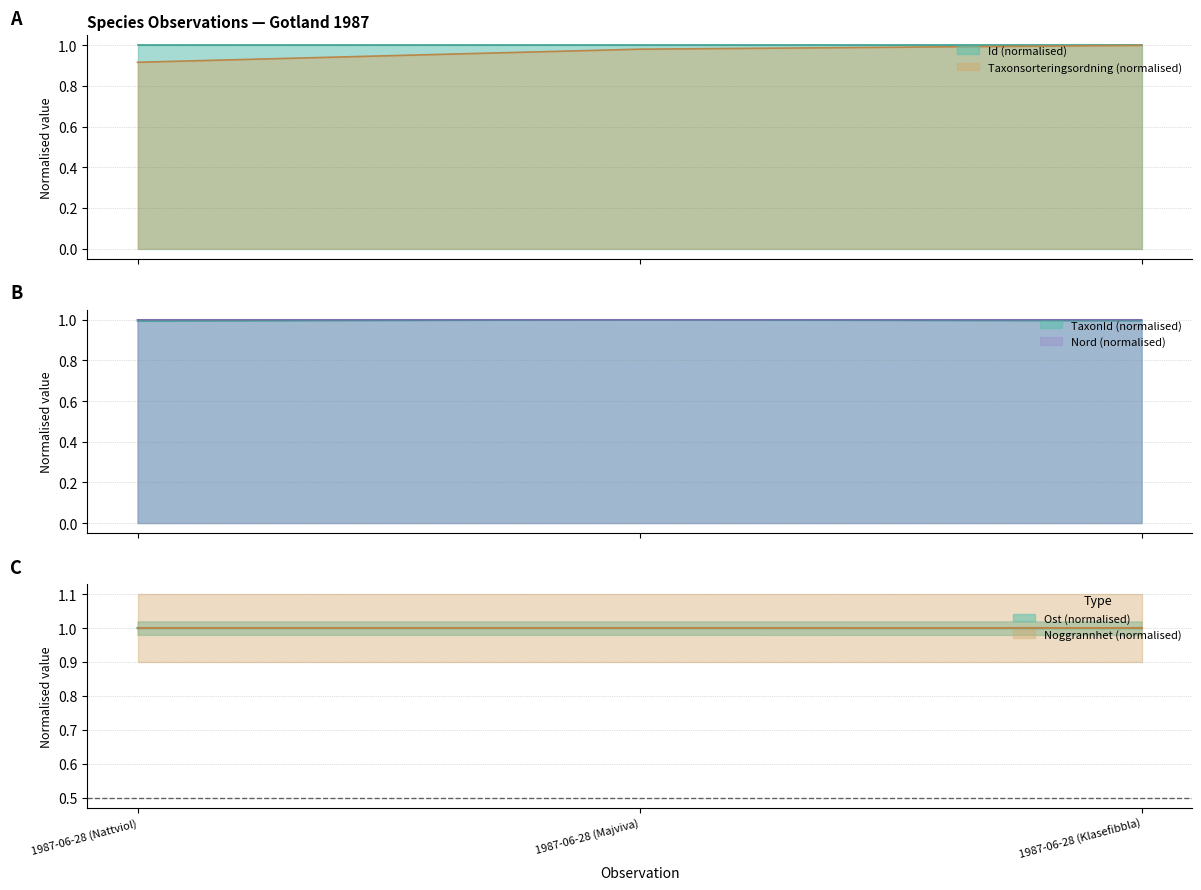

What is the value of the Nord point at the 2nd from the left?

1.0